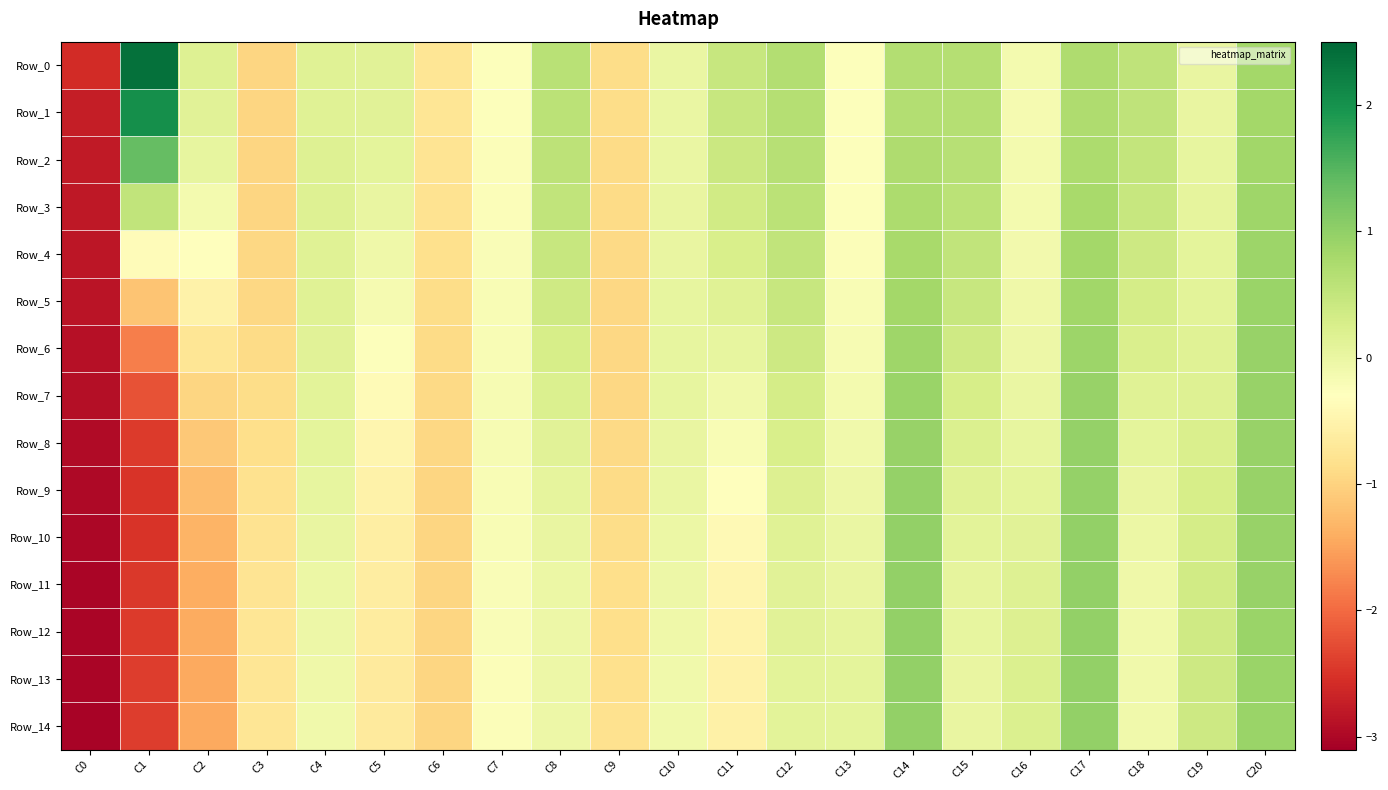

Which label corresponds to the smallest value in the chart?

C0